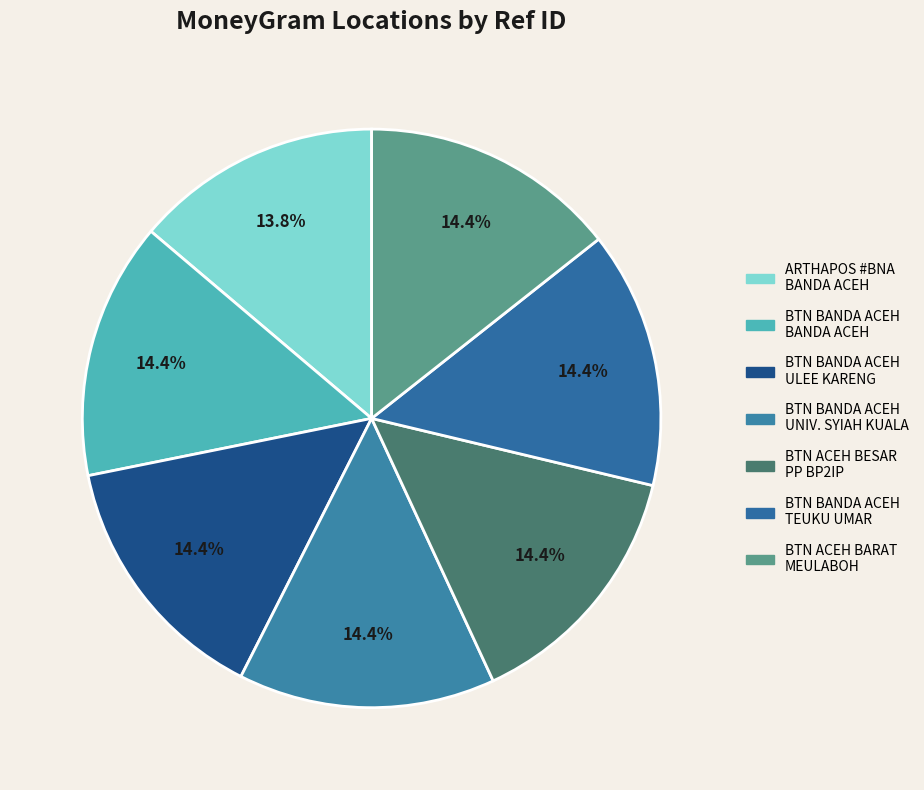

How many slices are in this pie chart?

7